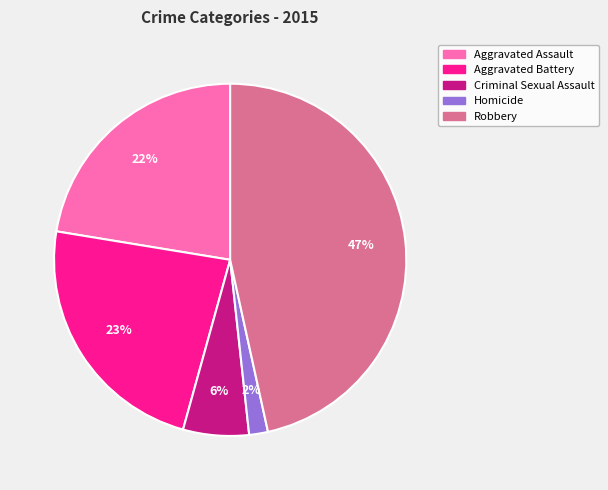

Is Robbery the majority of the pie?

No